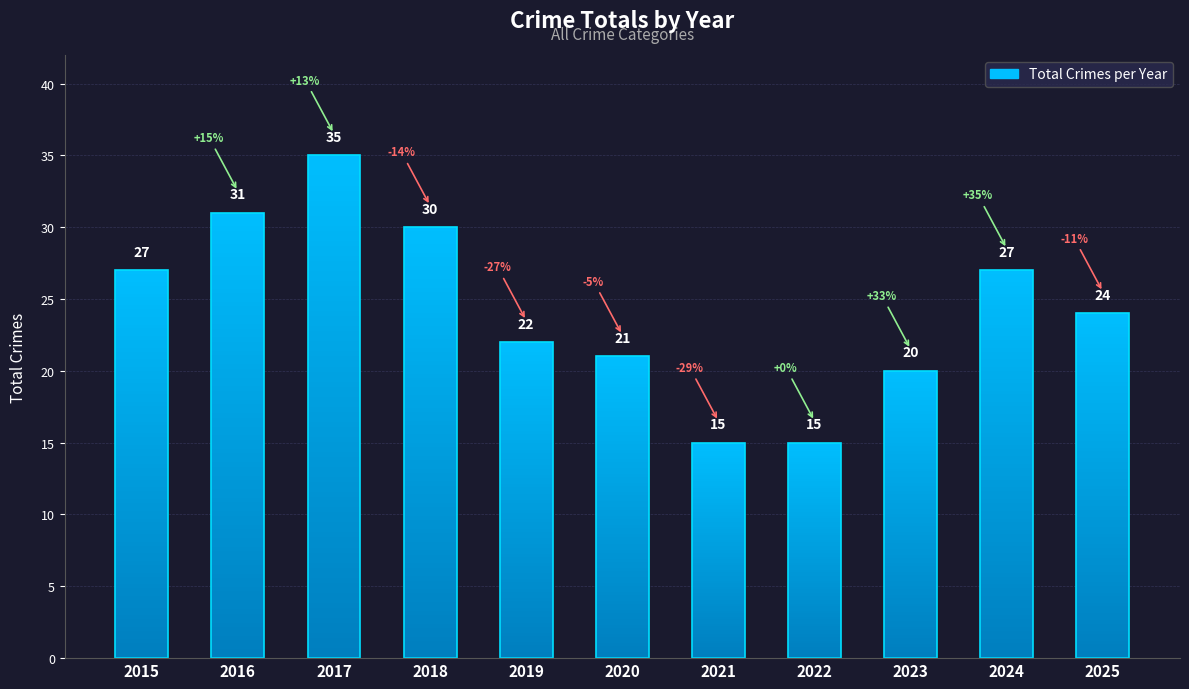

How many values exceed 24?

5